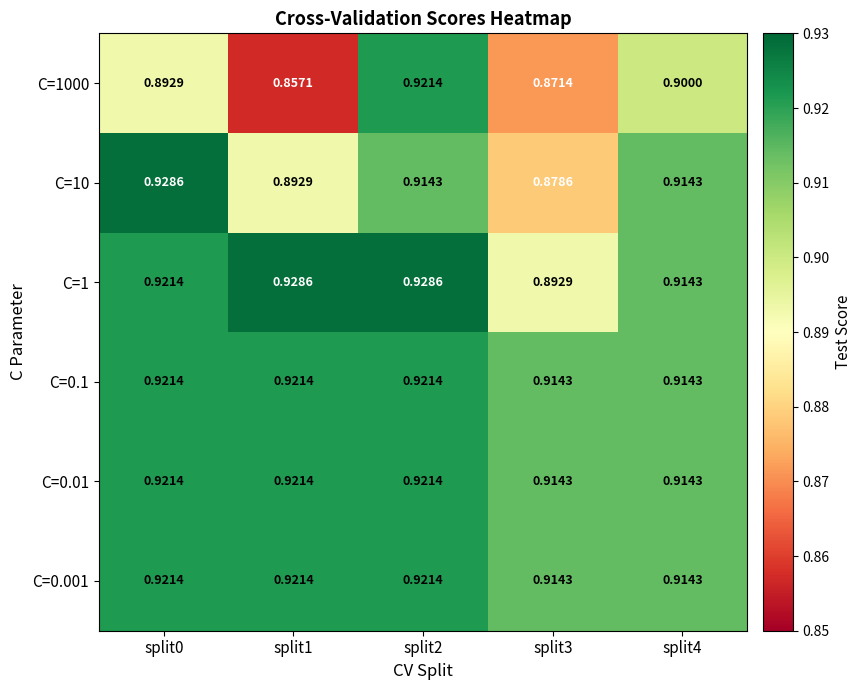

How many data points does each series have?

5